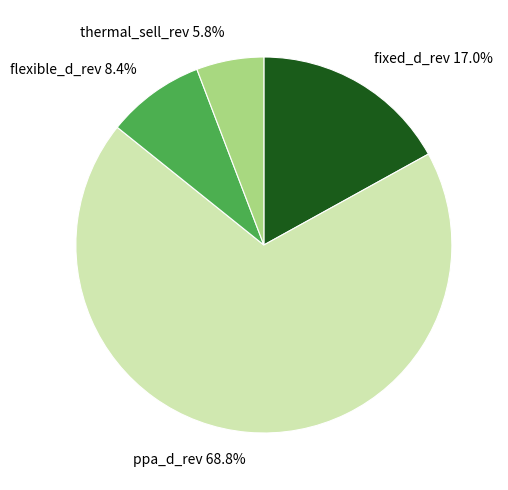

Count the number of slices in the pie.

4